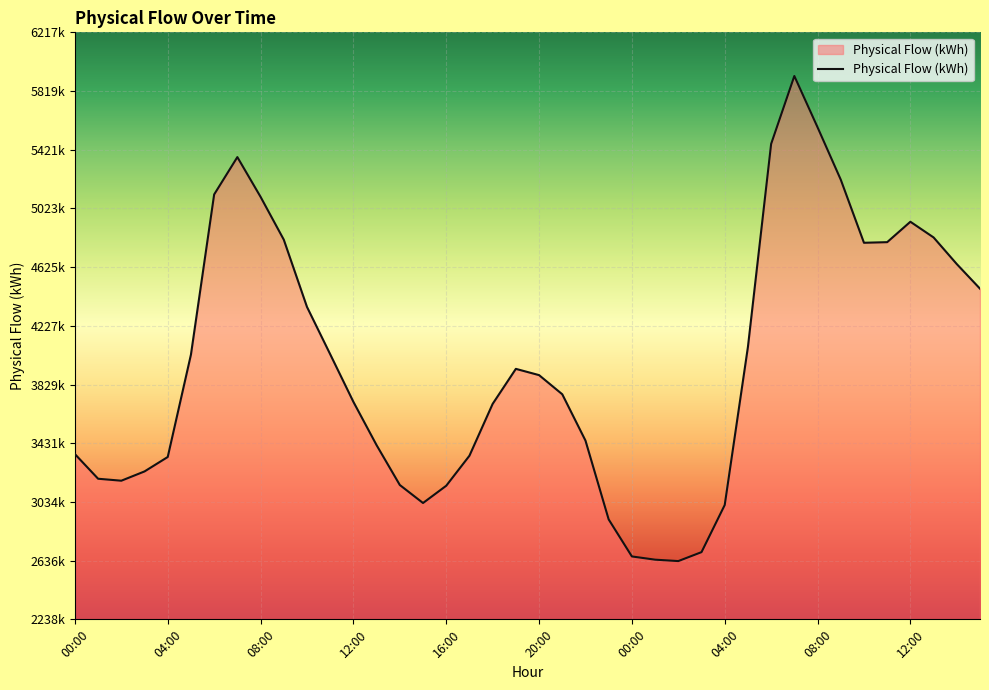

What is the average value?

3974285